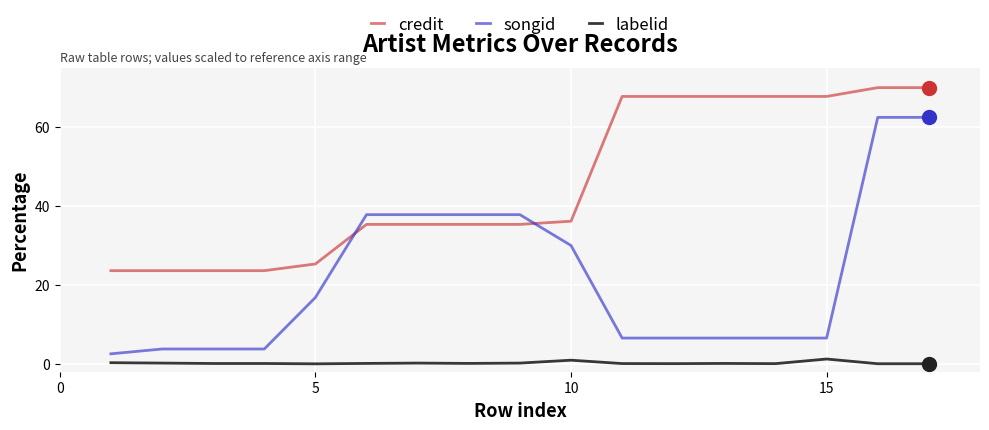

Which series has the widest spread of values?

songid